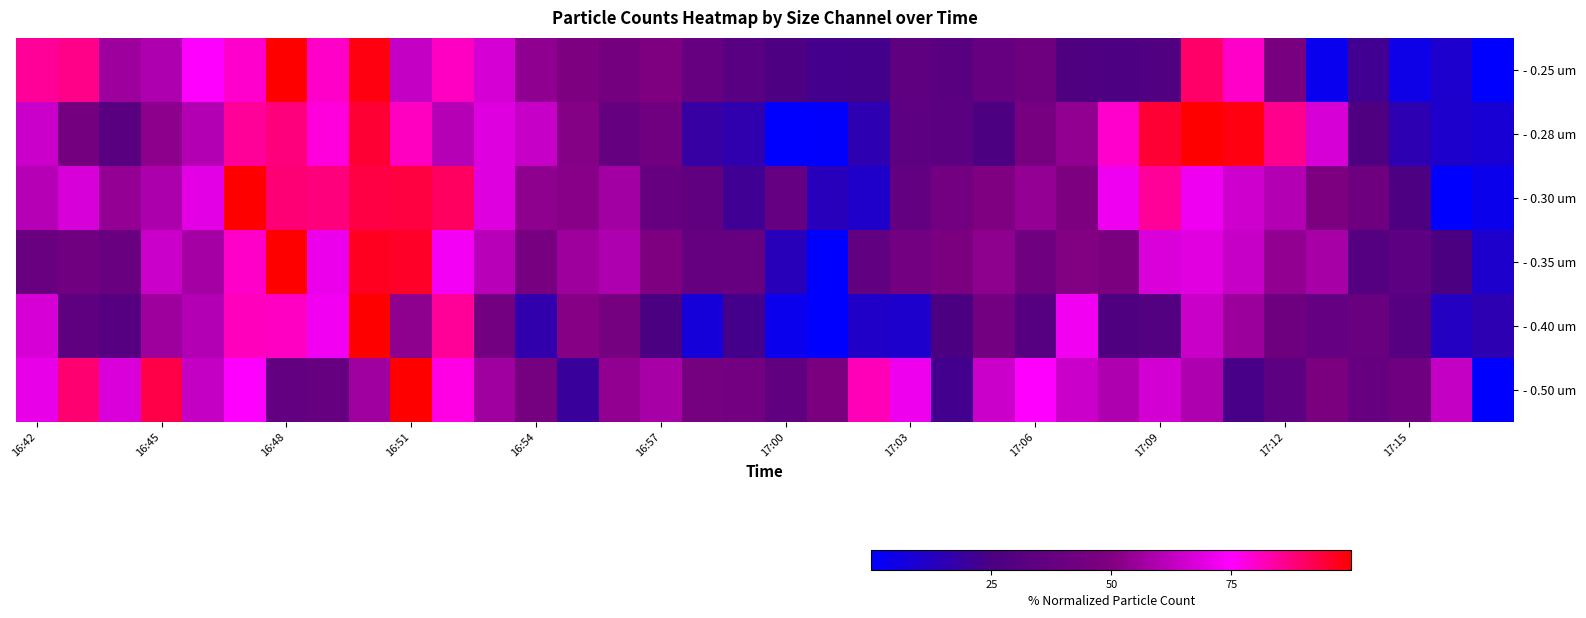

Reading left to right, extract all data points from this chart.

- 0.25 um: 85.2	86.6	56.2	59.2	74.7	79.9	100.0	80.2	98.4	63.6	80.5	66.6	53.3	48.7	44.8	49.5	38.3	31.4	26.3	22.8	23.1	35.0	31.7	38.5	41.5	26.7	26.2	27.6	89.7	80.4	46.5	3.3	22.2	5.0	9.9	0.0
- 0.28 um: 64.8	44.8	31.8	52.7	60.0	85.0	87.6	78.1	94.9	81.0	60.8	68.6	64.0	51.0	37.7	43.3	18.7	16.3	0.0	0.6	15.6	33.7	32.1	26.1	45.8	53.7	80.0	94.6	100.0	98.1	86.2	66.9	27.1	15.6	10.4	8.3
- 0.30 um: 60.9	67.2	54.0	59.0	69.8	100.0	88.3	87.9	93.3	93.4	90.4	68.4	53.1	51.9	56.9	37.9	35.3	21.8	36.8	13.4	10.8	36.5	43.4	49.7	54.2	48.9	72.1	84.8	72.1	65.6	60.0	49.2	41.9	26.4	0.0	4.1
- 0.35 um: 39.5	43.1	39.5	64.8	57.4	80.1	100.0	71.4	96.8	95.8	72.7	61.1	45.6	55.9	59.0	49.5	37.8	38.4	13.9	0.0	35.7	43.7	47.6	53.0	42.3	50.6	47.6	67.8	69.0	64.0	53.8	57.5	29.7	33.7	25.3	10.2
- 0.40 um: 67.0	34.9	30.2	56.1	60.4	81.6	80.7	72.6	100.0	52.8	84.9	43.9	16.5	51.4	45.3	25.0	7.5	23.1	3.8	0.0	11.3	10.4	25.0	43.4	30.2	72.6	26.9	29.2	64.2	55.7	42.0	37.3	38.7	30.2	12.3	15.6
- 0.50 um: 70.4	88.7	67.6	93.0	63.4	74.6	36.6	38.0	56.3	100.0	77.5	56.3	45.1	19.7	53.5	57.7	45.1	43.7	35.2	47.9	81.7	71.8	22.5	64.8	74.6	64.8	59.2	66.2	59.2	23.9	33.8	47.9	38.0	42.3	63.4	0.0